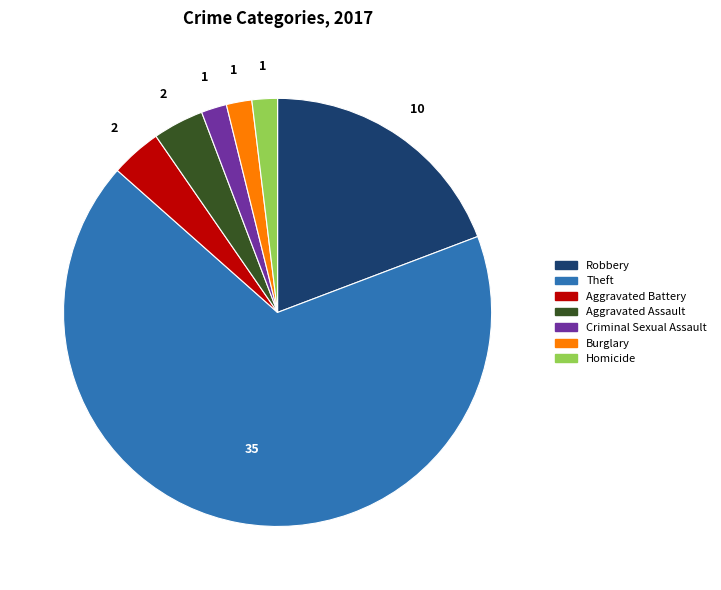

Is there a majority slice in this chart?

Yes